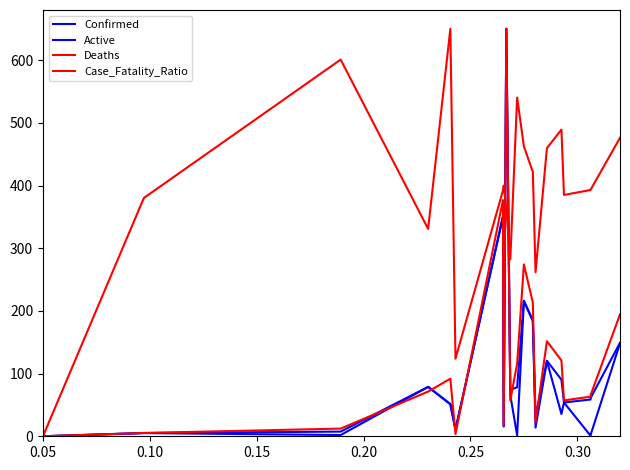

True or false: Confirmed and Case_Fatality_Ratio cross at least once.

True